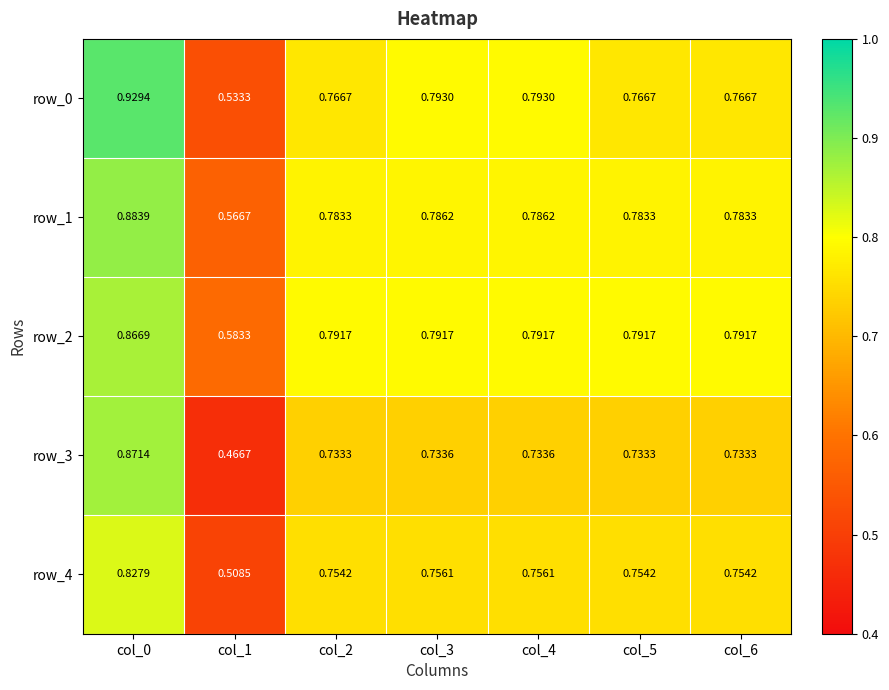

What is the sum of all row_3 values?

5.0